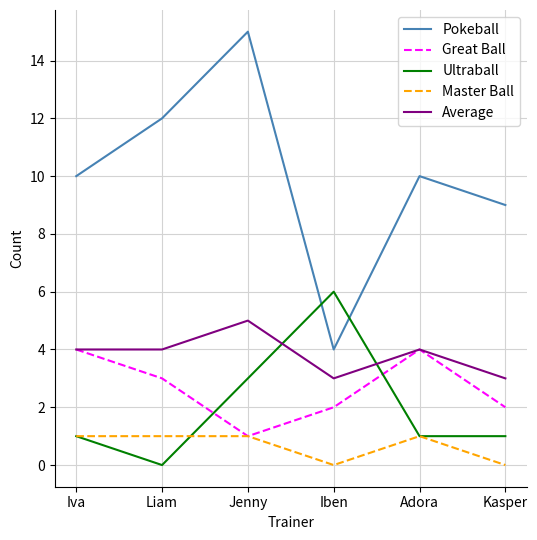

Reading left to right, extract all data points from this chart.

Pokeball: Iva=10	Liam=12	Jenny=15	Iben=4	Adora=10	Kasper=9
Great Ball: Iva=4	Liam=3	Jenny=1	Iben=2	Adora=4	Kasper=2
Ultraball: Iva=1	Liam=0	Jenny=3	Iben=6	Adora=1	Kasper=1
Master Ball: Iva=1	Liam=1	Jenny=1	Iben=0	Adora=1	Kasper=0
Average: Iva=4	Liam=4	Jenny=5	Iben=3	Adora=4	Kasper=3